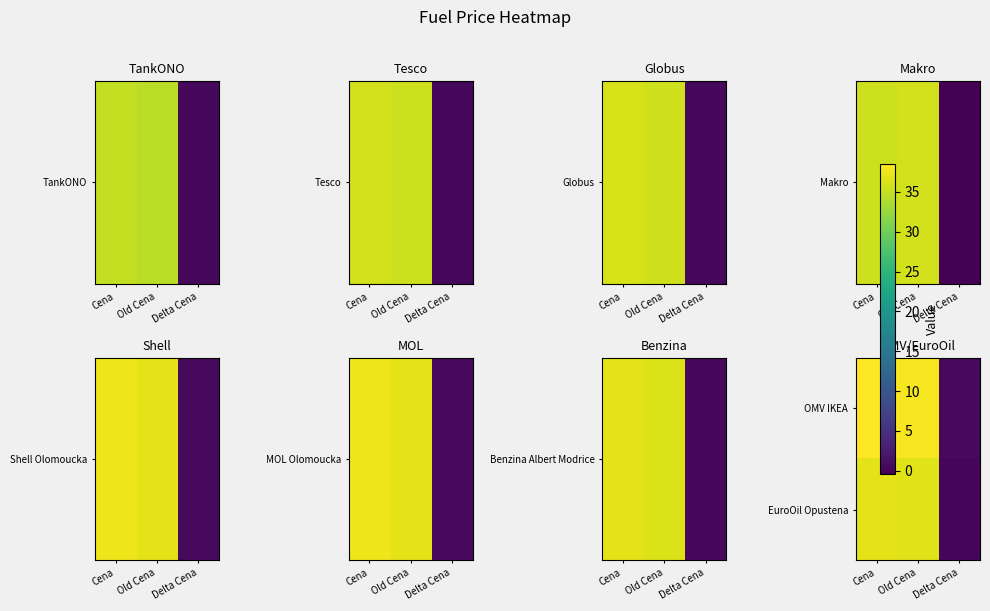

Reading left to right, extract all data points from this chart.

OMV IKEA: Cena=38.5	Old Cena=37.9	Delta Cena=0.6
EuroOil Opustena: Cena=36.9	Old Cena=36.6	Delta Cena=0.3